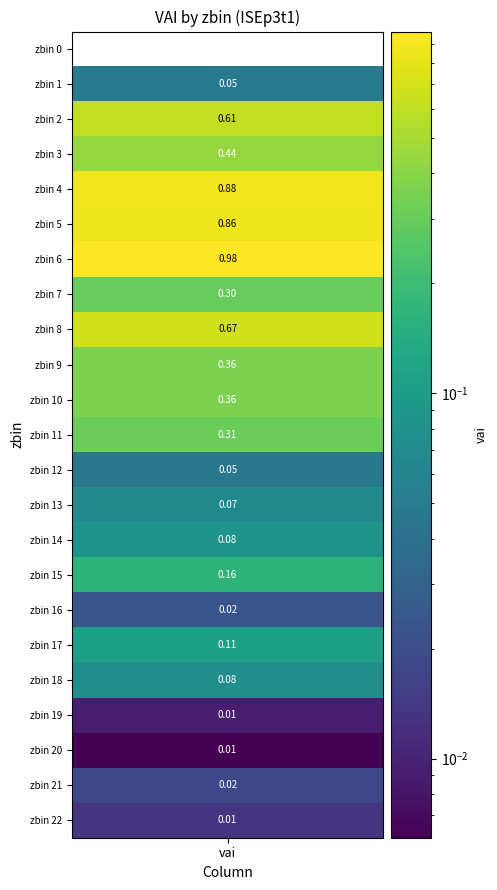

What is the sum of the values at 11 and 6?

1.3